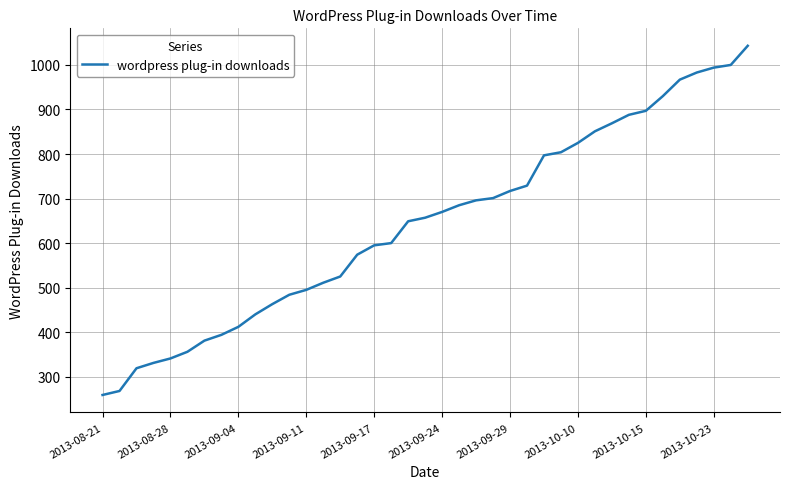

What is the smallest value displayed?

259